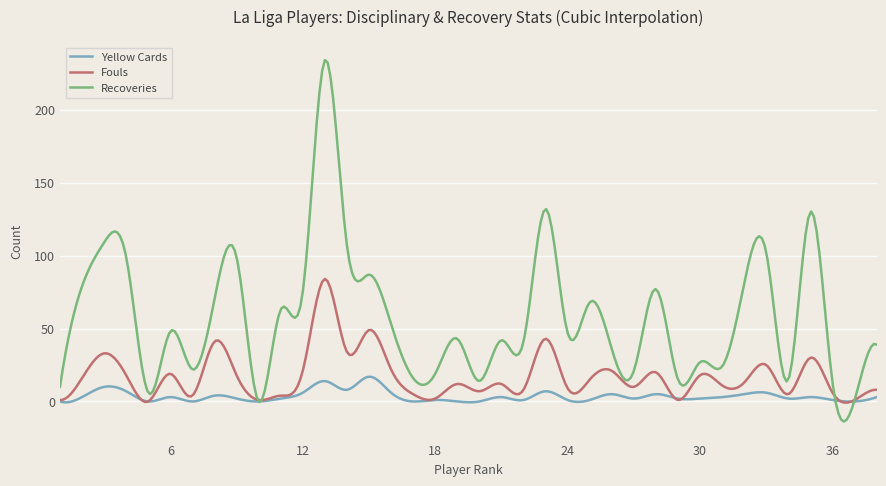

What is the difference between the second highest and minimum values in the Recoveries series?

246.1